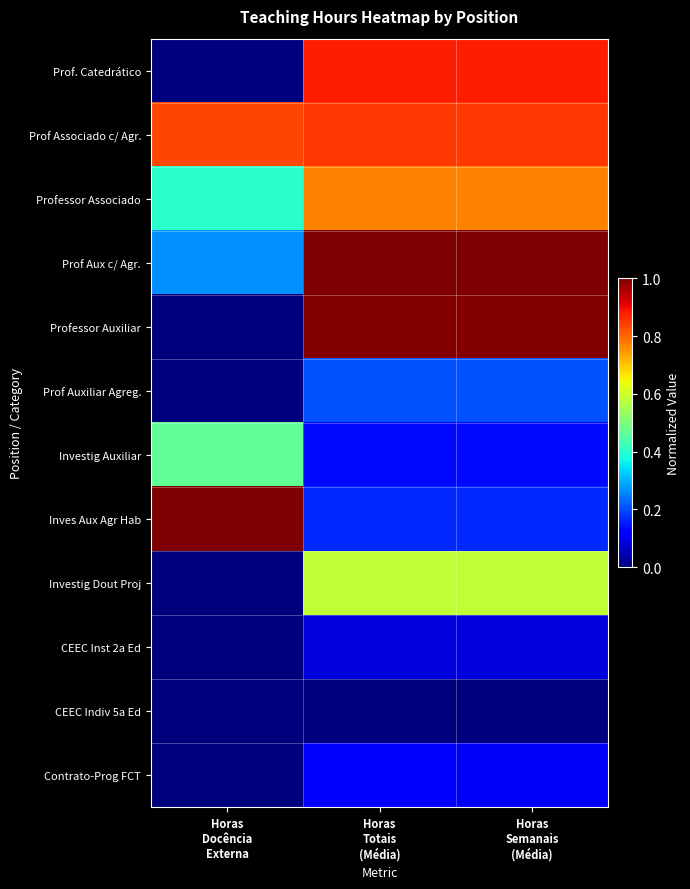

What is the difference between the highest and lowest values at Horas
Semanais
(Média)?

1.0